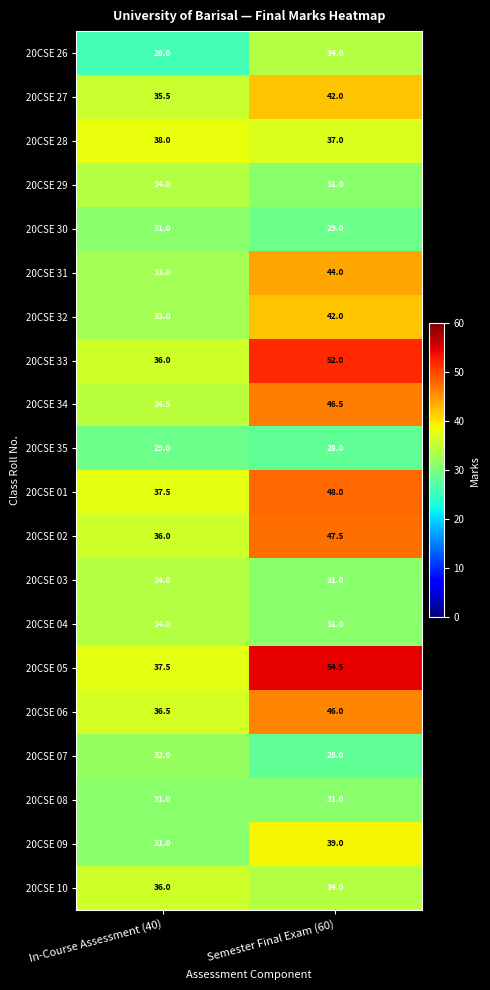

At which category is the sum across all series the highest?

Semester Final Exam (60)